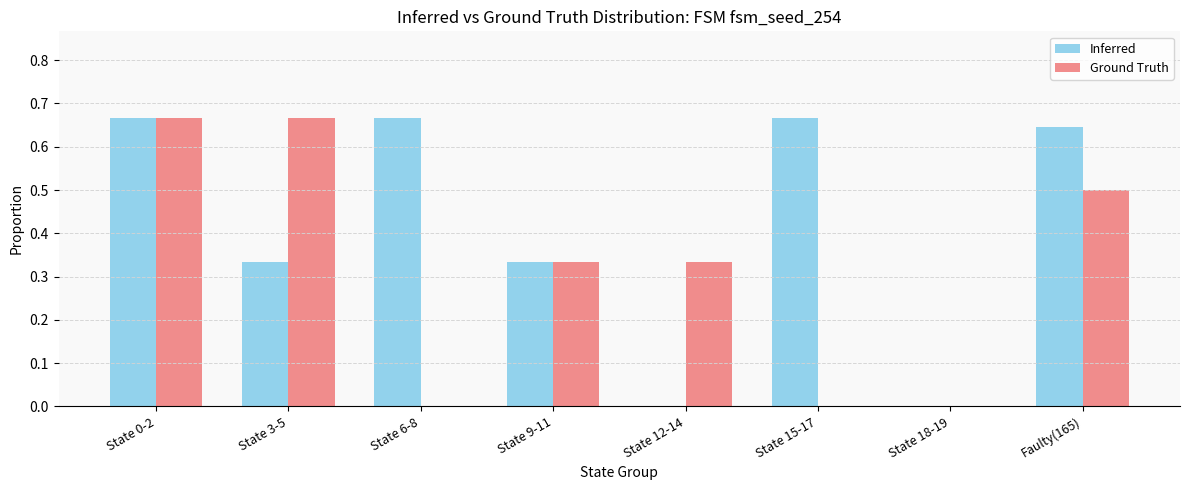

The value of Ground Truth at State 6-8 is 0.0. True or false?

True